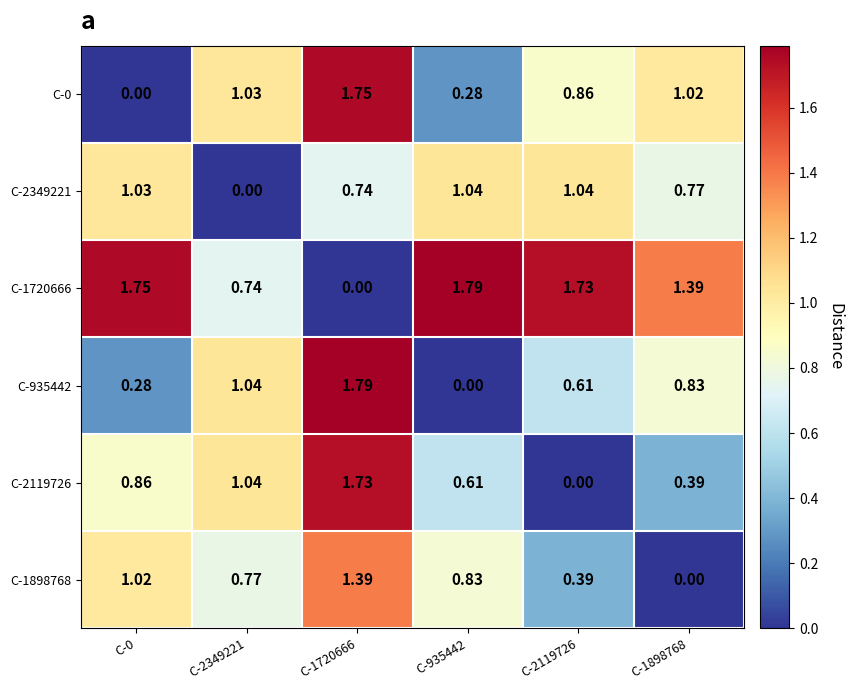

Is the value of C-2349221 at C-1898768 greater than the value of C-1898768 at C-1720666?

No